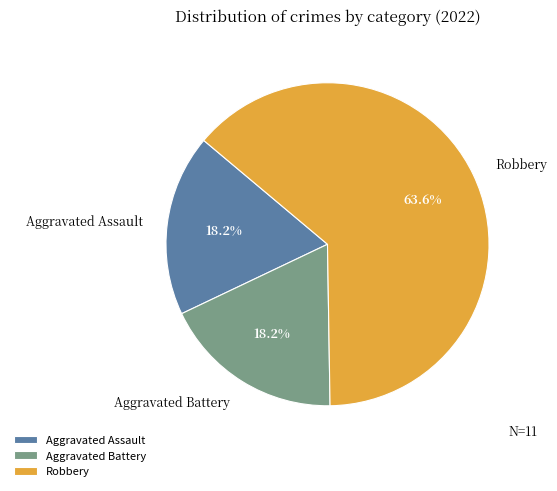

True or false: Aggravated Assault accounts for 18% of the total.

True